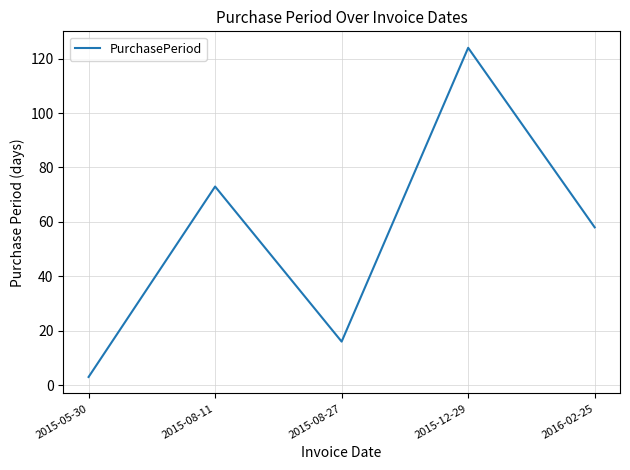

Does the chart have visible grid lines?

Yes